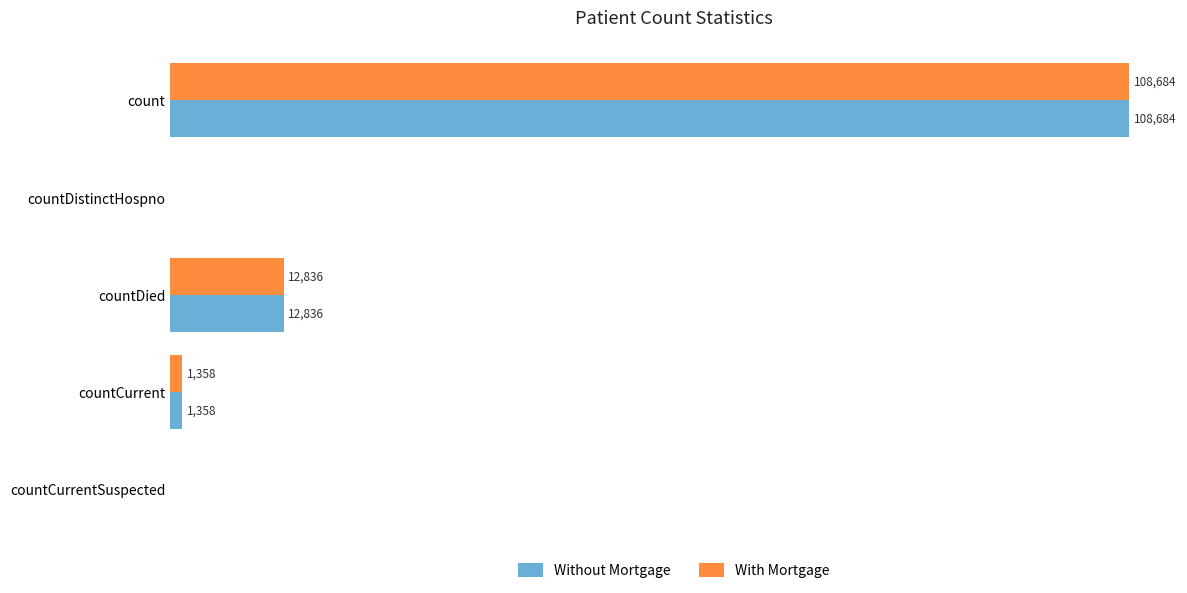

Where is Without Mortgage nearest to the value 54342?

countDied